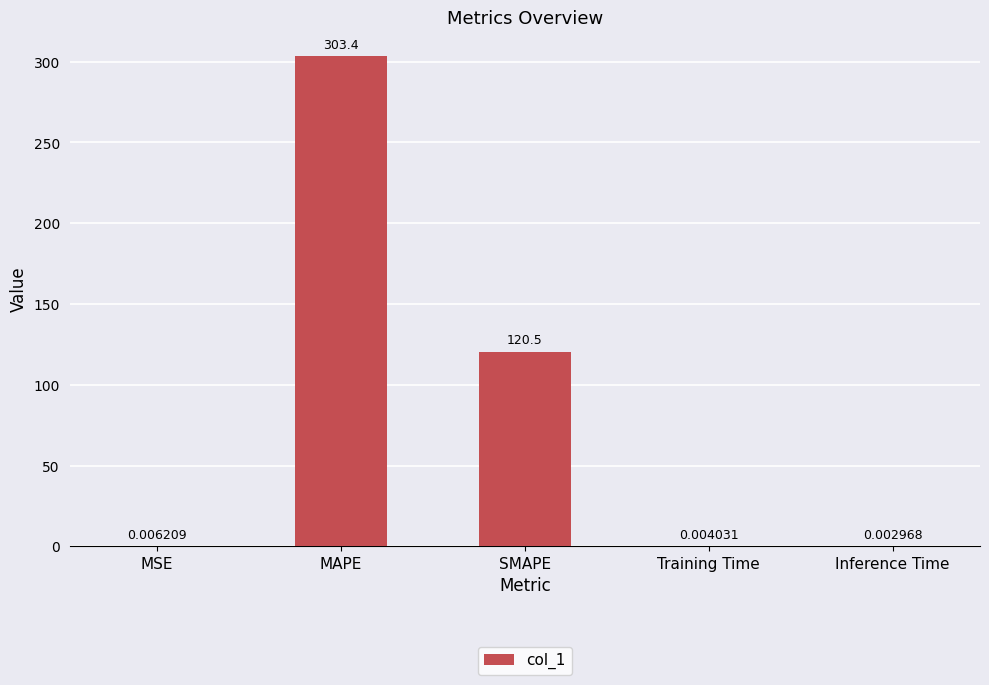

Between Training Time and MAPE, which is larger?

MAPE